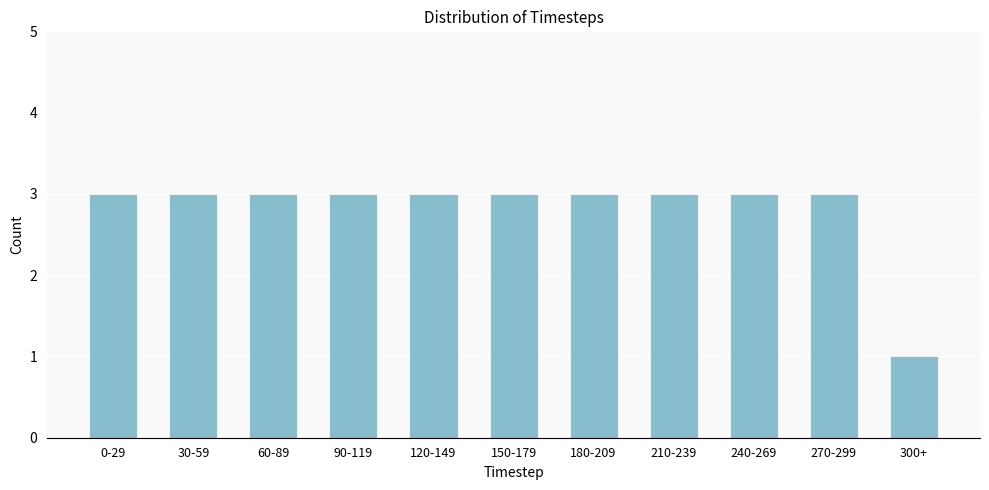

Reading right to left, list all the values displayed in this chart.

1	3	3	3	3	3	3	3	3	3	3